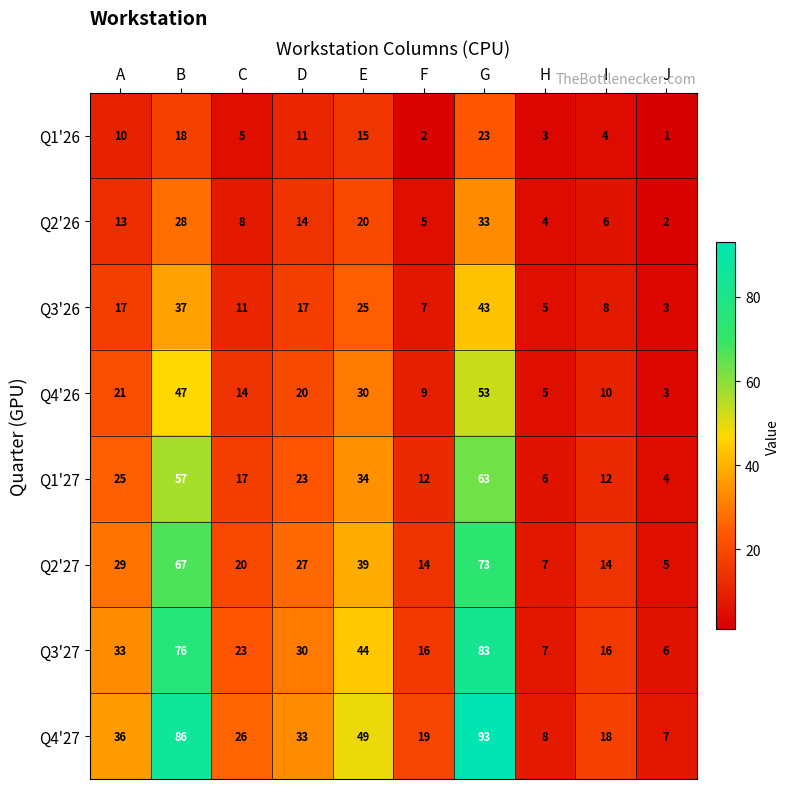

What is the difference between the maximum and minimum values in the Q1'26 series?

22